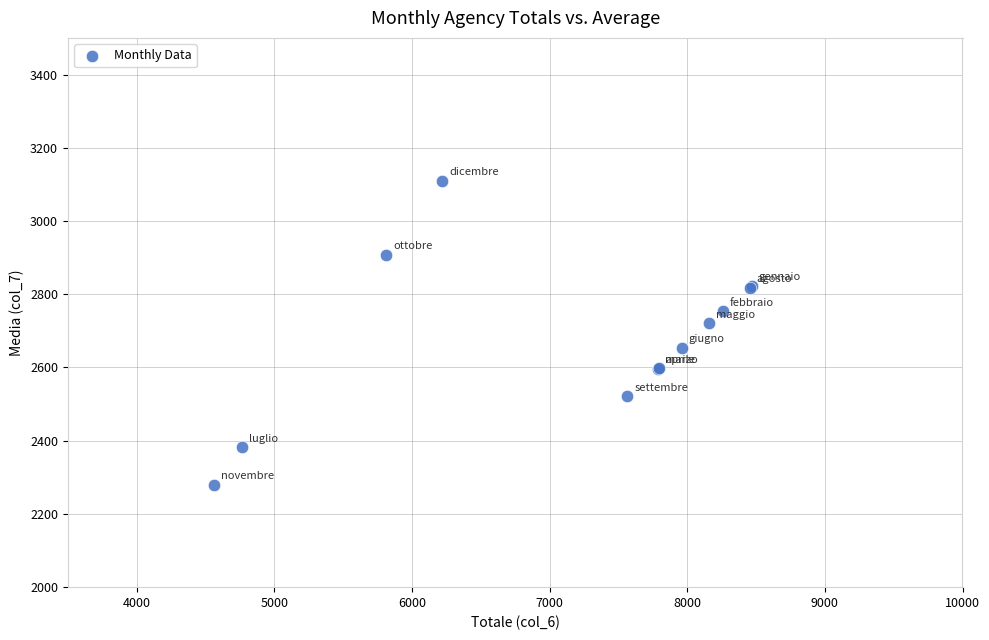

What Y value in the scatter plot is closest to 2695?

2720.3